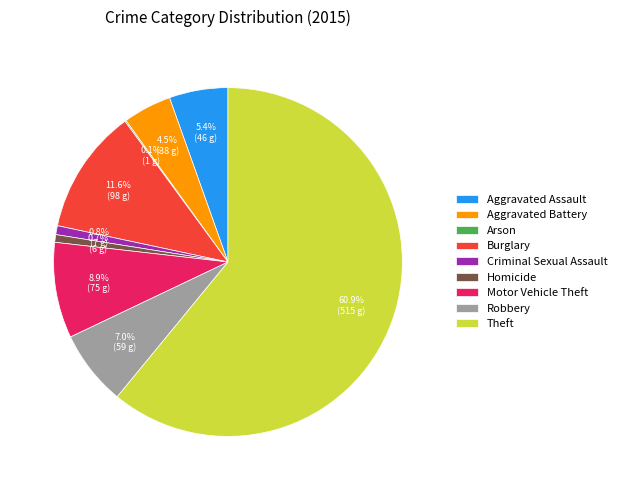

Which slice represents more than half of the pie?

Theft